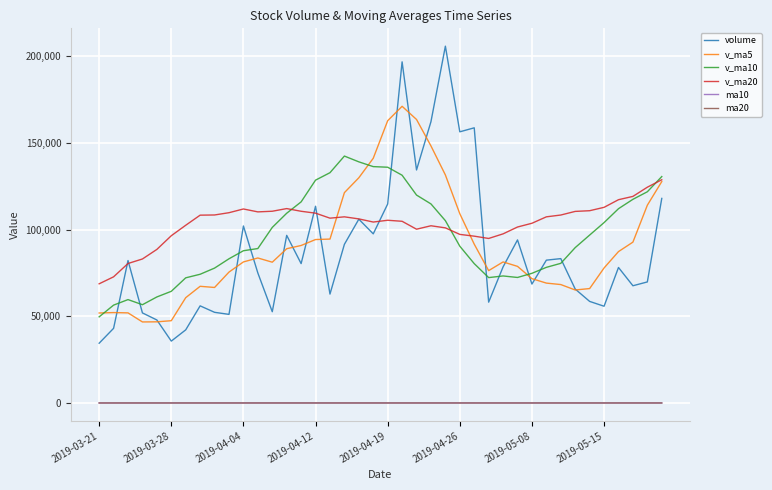

True or false: ma10 has more than 0 interior local peaks.

True